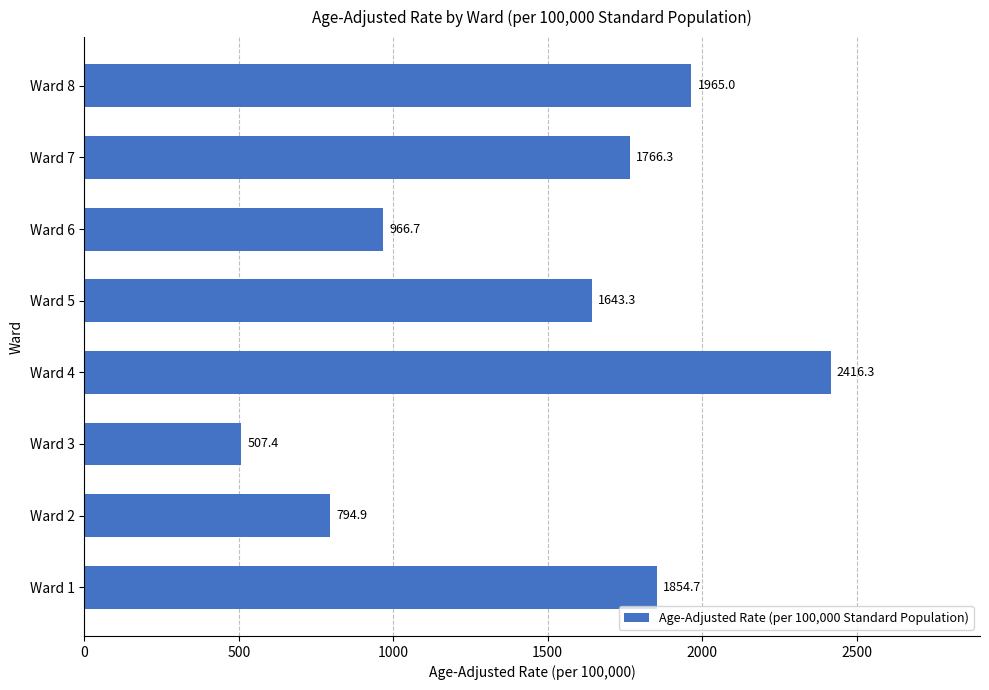

Where is the data nearest to the value 1461?

Ward 5